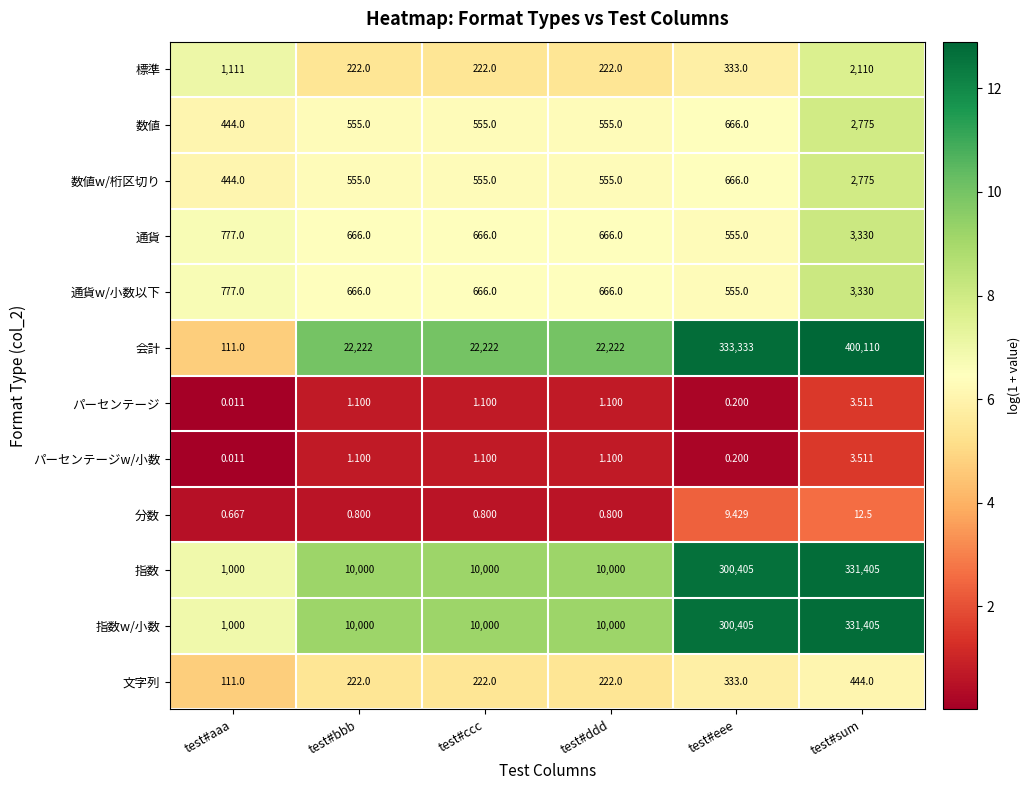

Which category has the highest value across all series?

test#sum